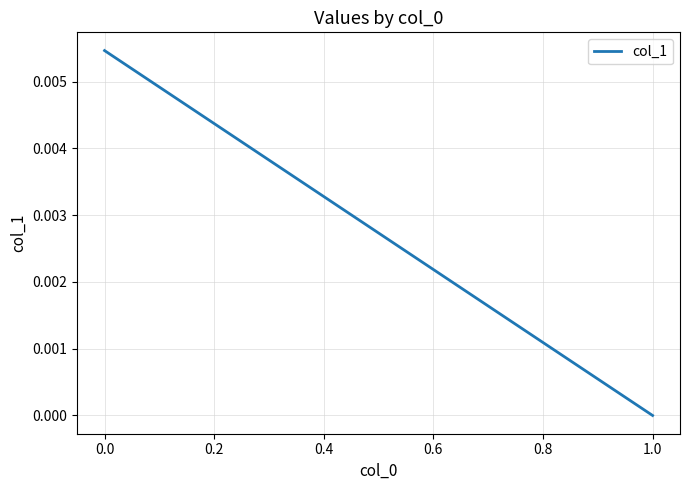

How many values are above zero?

1